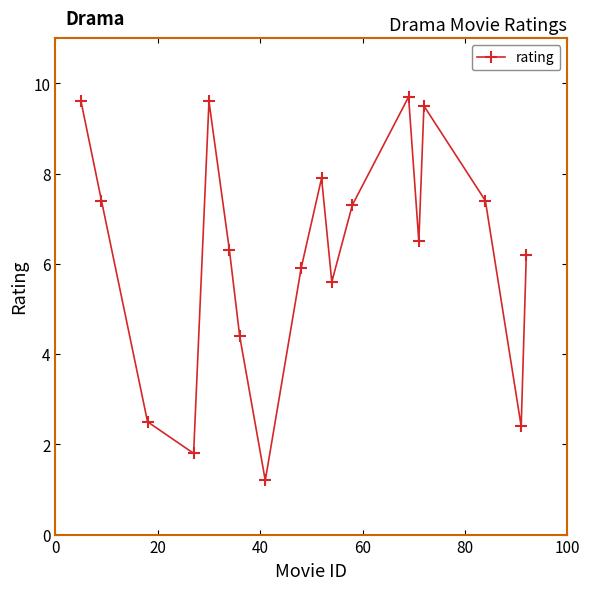

Reading left to right, what are all the values shown in this chart?

9.6	7.4	2.5	1.8	9.6	6.3	4.4	1.2	5.9	7.9	5.6	7.3	9.7	6.5	9.5	7.4	2.4	6.2